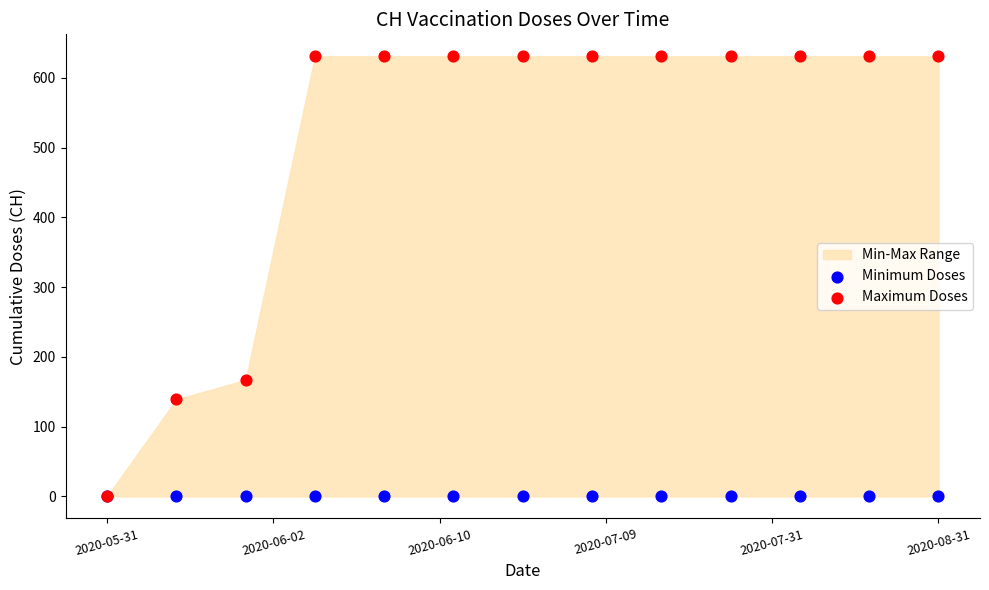

Across all series, what Y value is closest to 315?

167